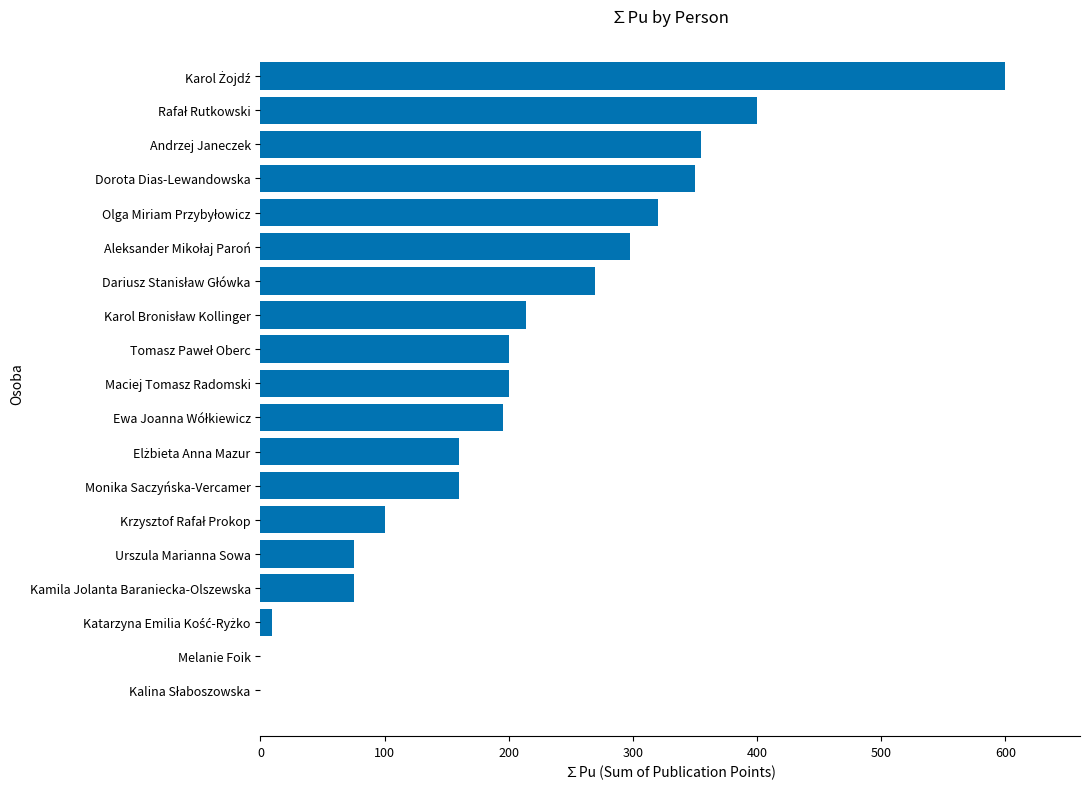

What is the maximum value shown in the chart?

600.0